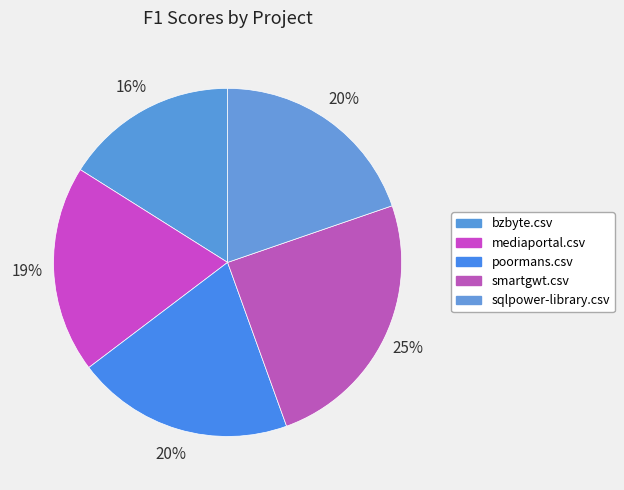

Is poormans.csv the majority of the pie?

No